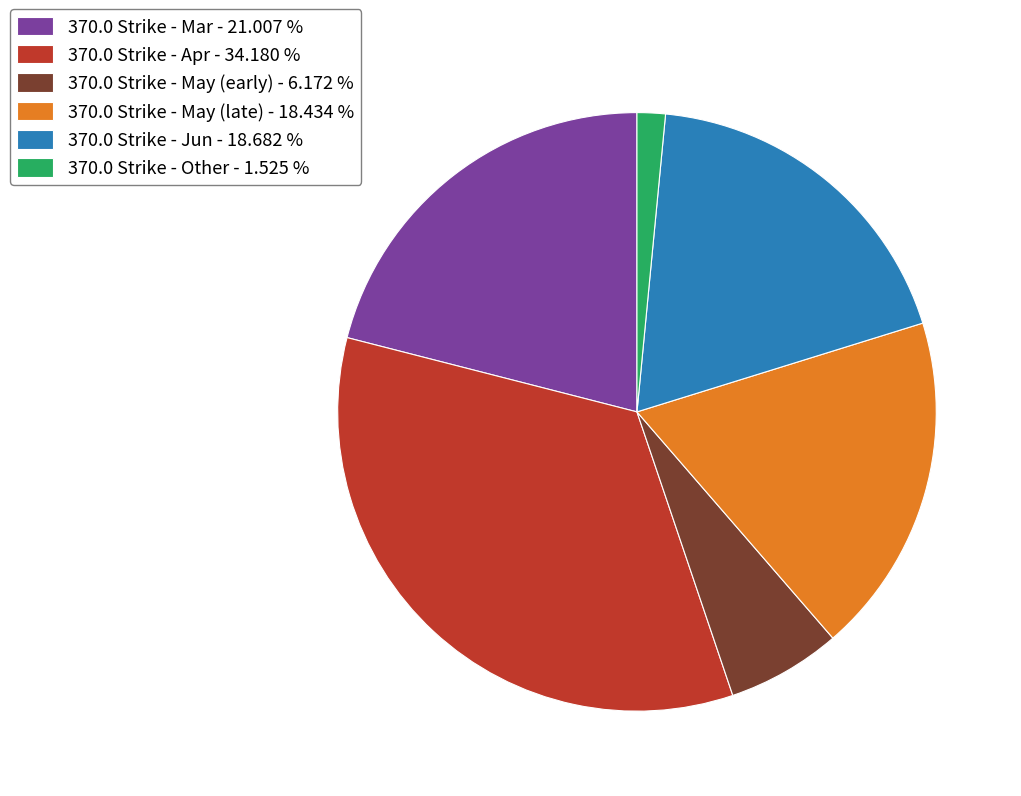

Is there a majority slice in this chart?

No